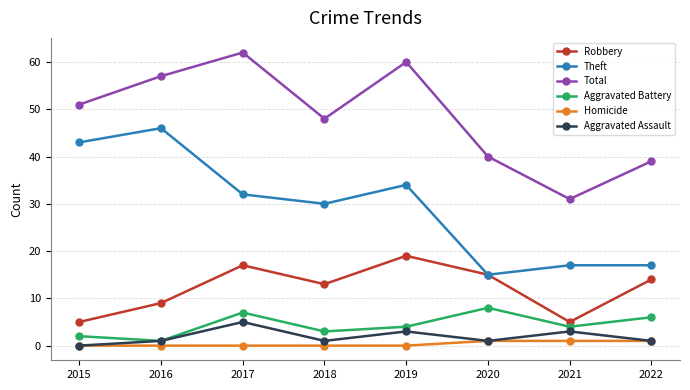

What is the lowest value of the Robbery series?

5